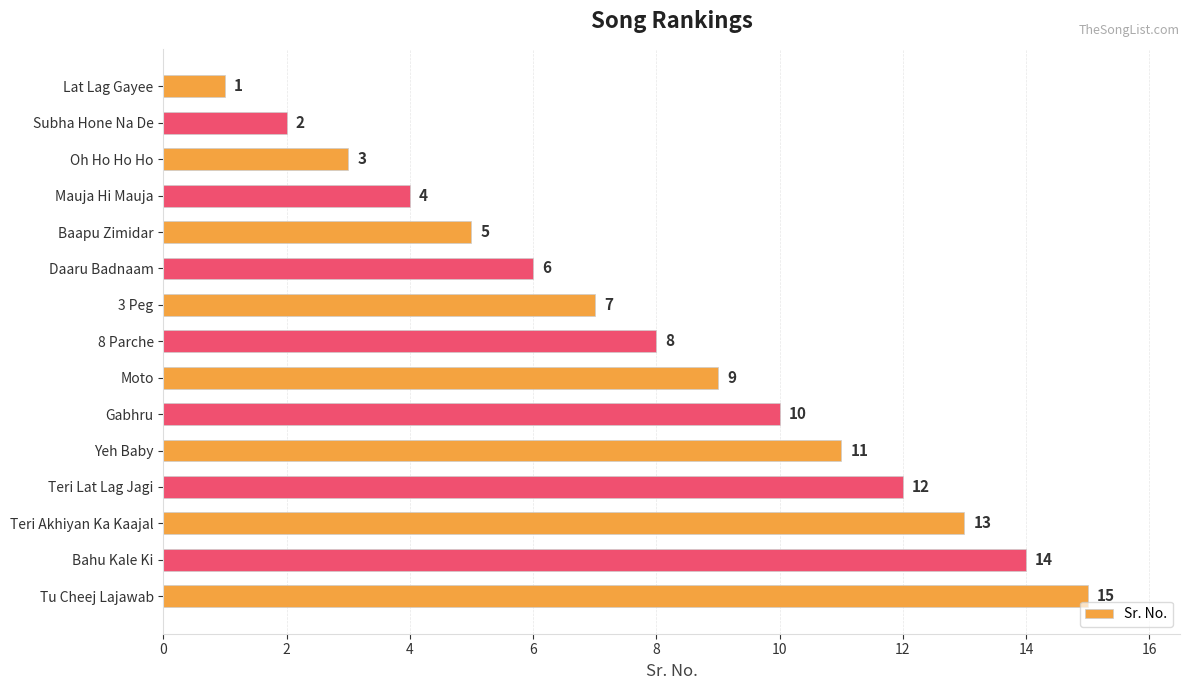

What is the label of the 6th bar from the top?

Daaru Badnaam